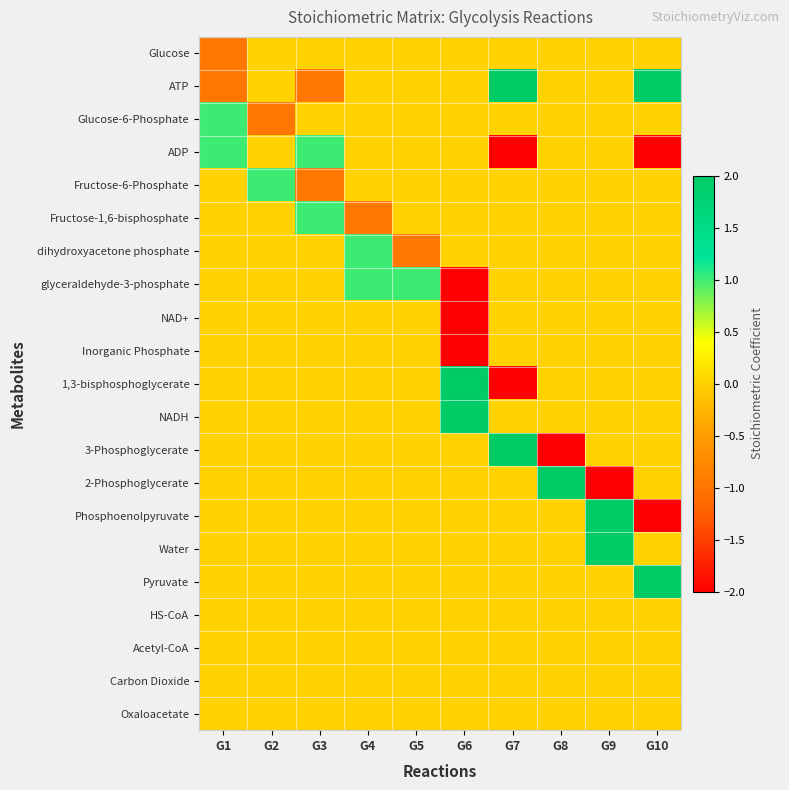

Count the number of data series in this chart.

21